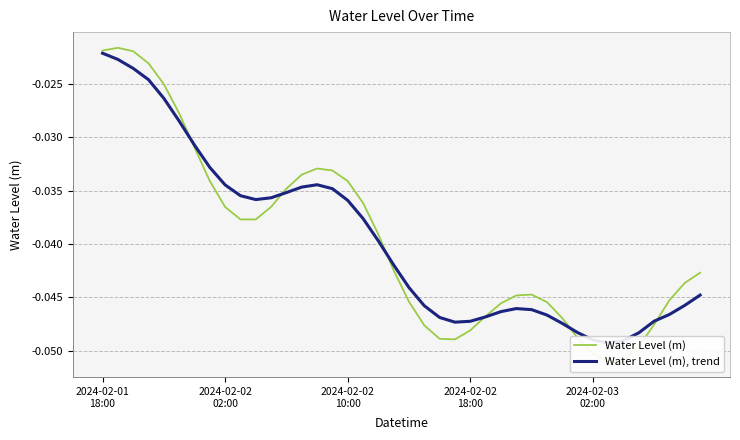

What is the sum of the Water Level (m) values at 17 and 27?

-0.1